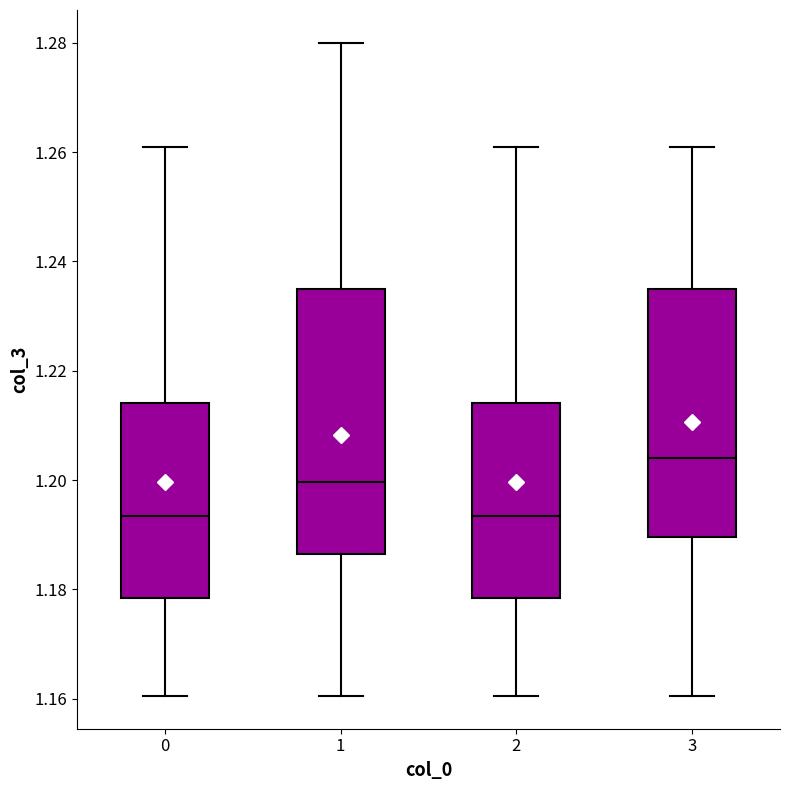

Comparing the boxes themselves (not the whiskers), which one is the tallest?

1